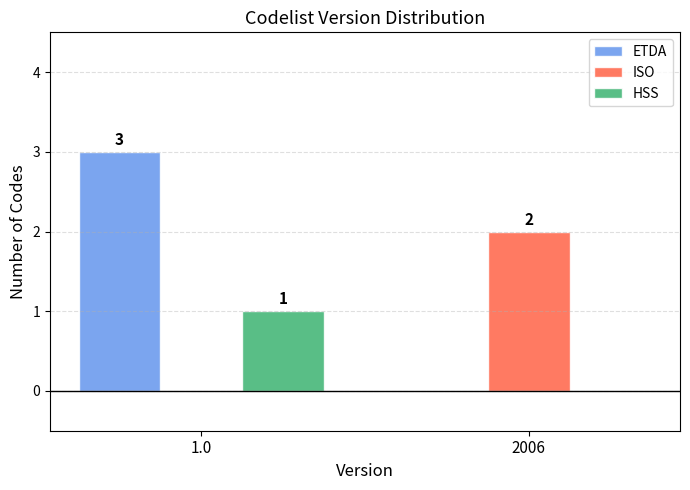

Between 1.0 and 2006, which series saw the biggest shift?

ETDA